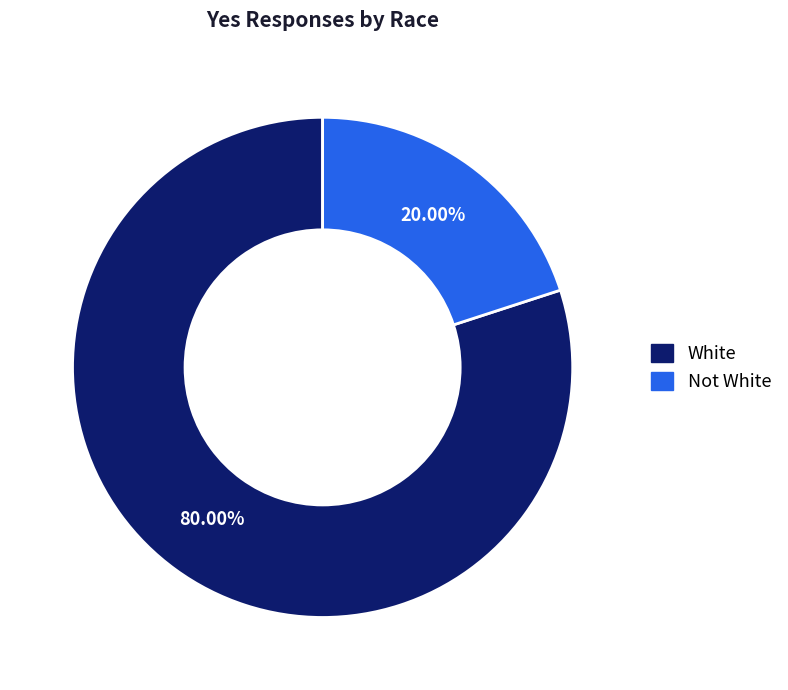

What is the smallest slice in the pie chart?

Not White